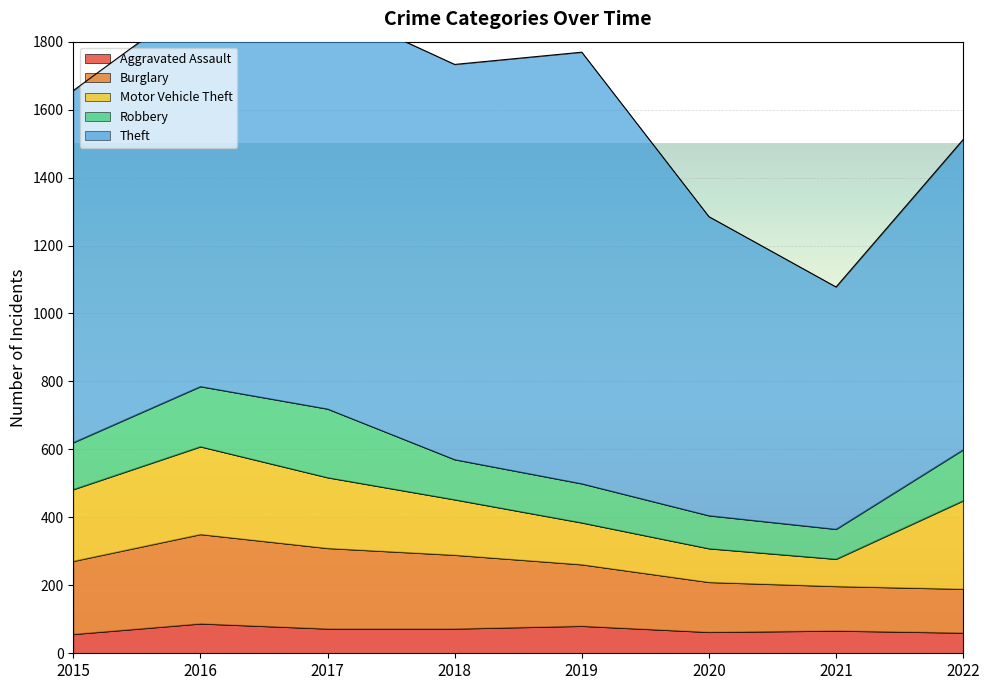

What is the sum of the Burglary values at 2018 and 2021?

348